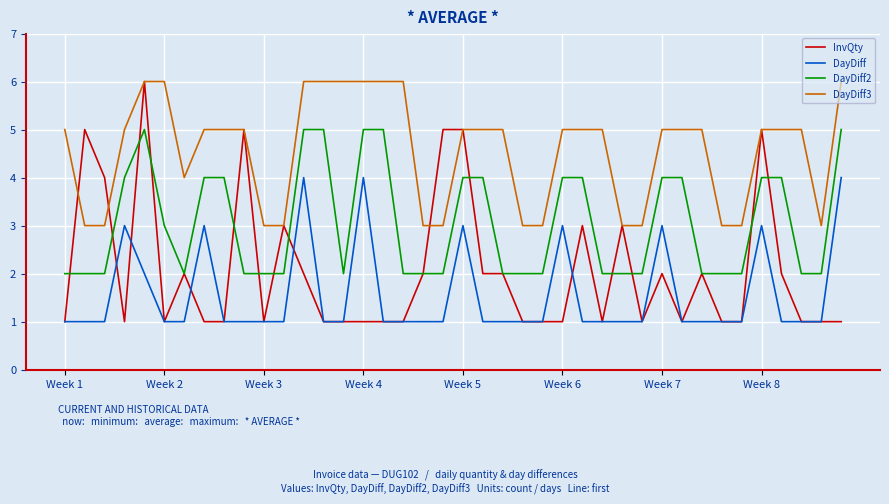

Rank the series by their average value, from lowest to highest.

DayDiff, InvQty, DayDiff2, DayDiff3